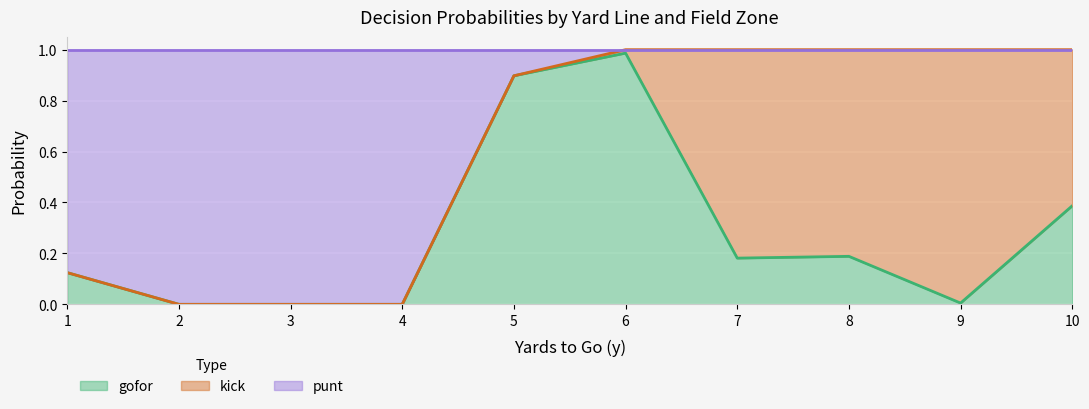

At which category does gofor reach its first local peak?

6